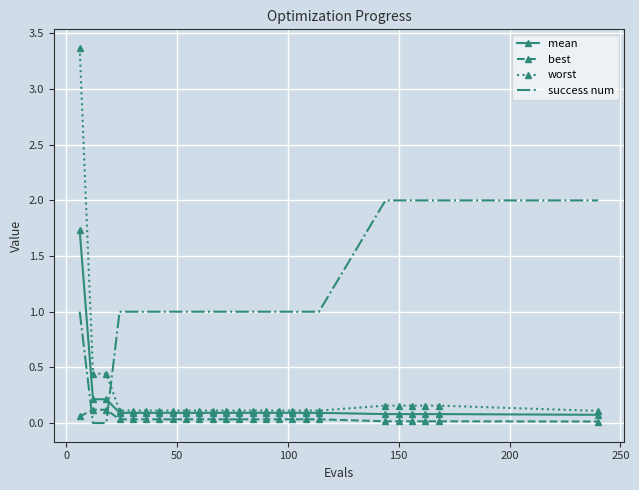

How many times do success num and best cross each other?

2